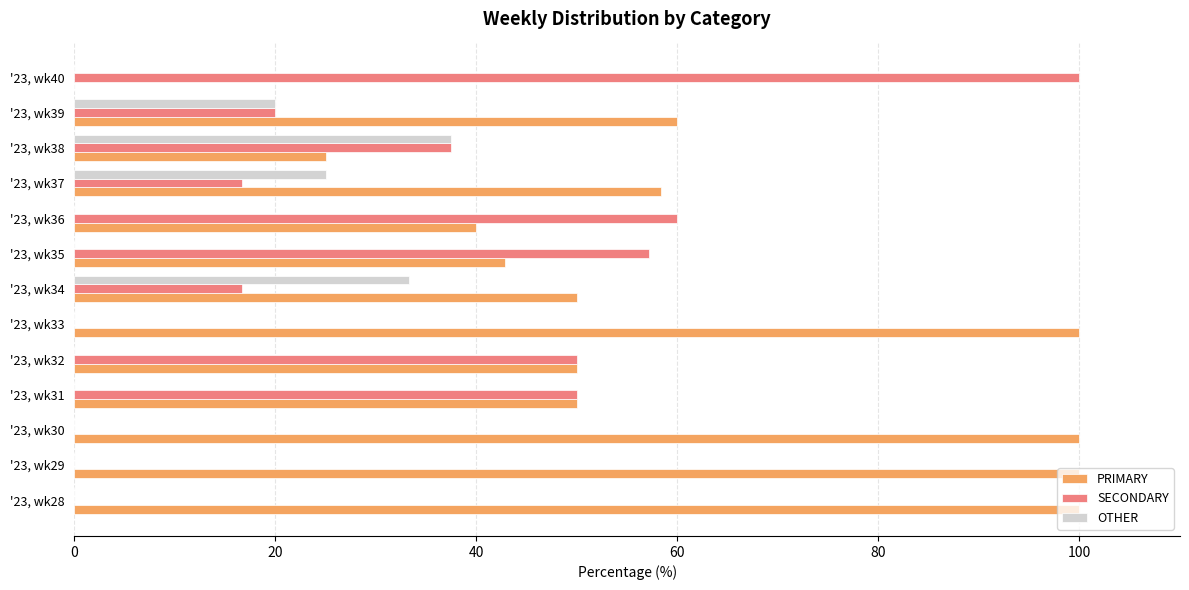

Is it true that PRIMARY equals 100.0 at '23, wk28?

True